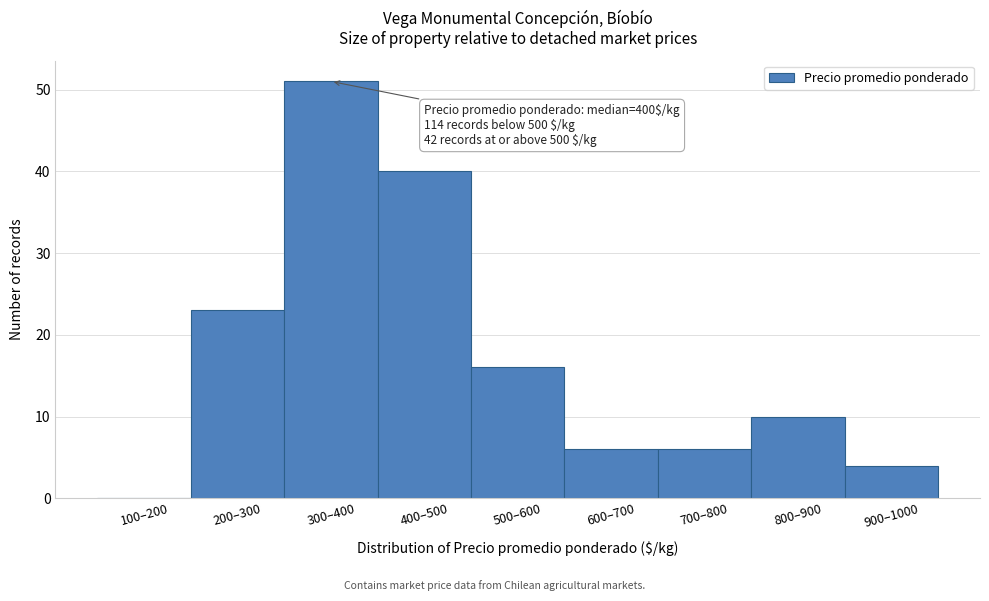

Reading right to left, what are all the values shown in this chart?

900–1000=4	800–900=10	700–800=6	600–700=6	500–600=16	400–500=40	300–400=51	200–300=23	100–200=0